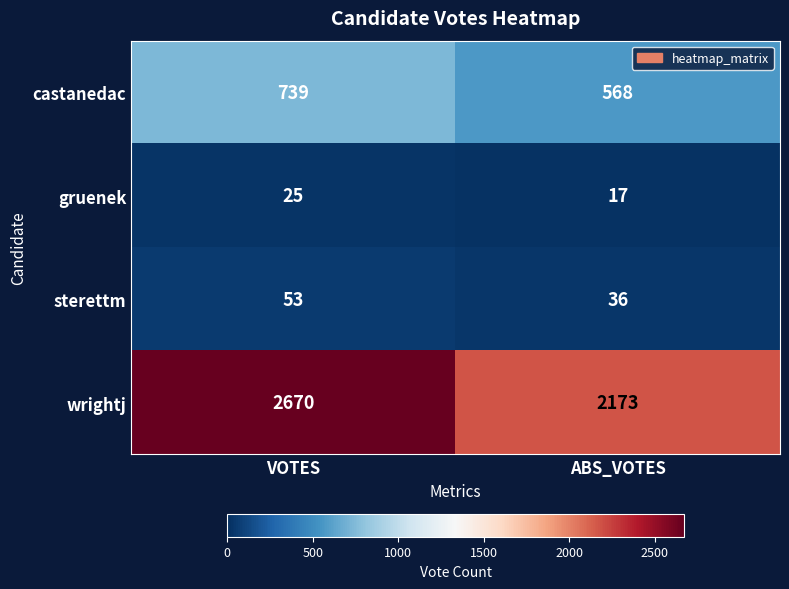

What is the sum of all castanedac values?

1307